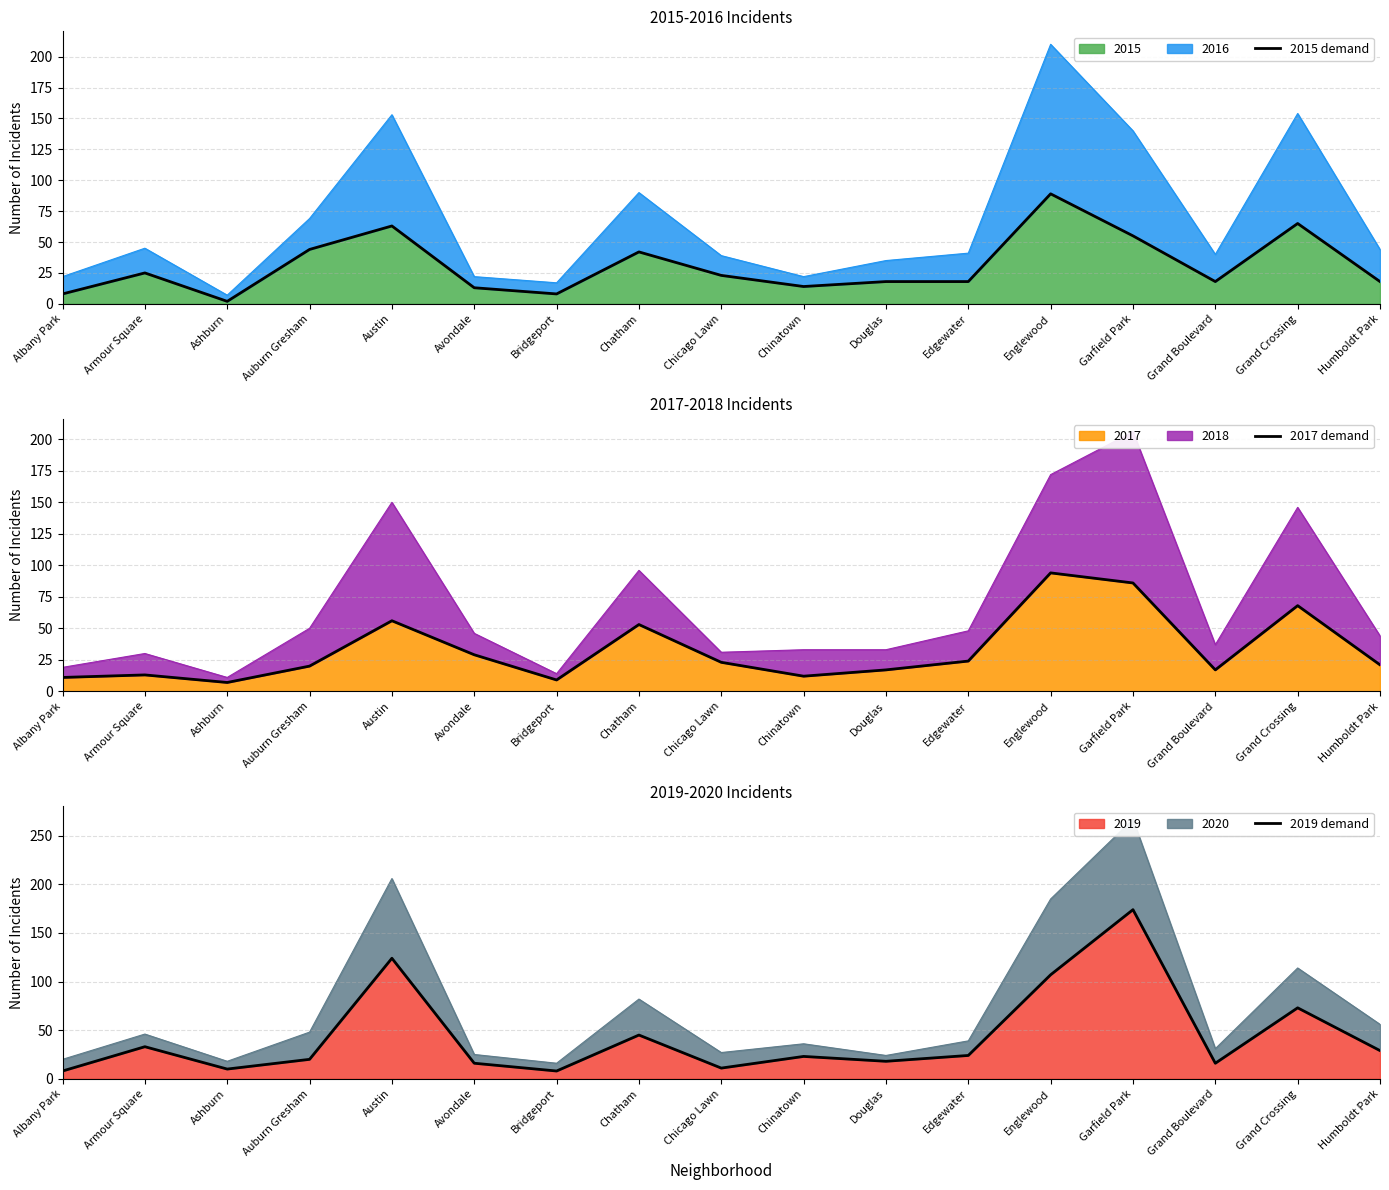

What is the value of the 2019 demand point at the 12th from the left?

24